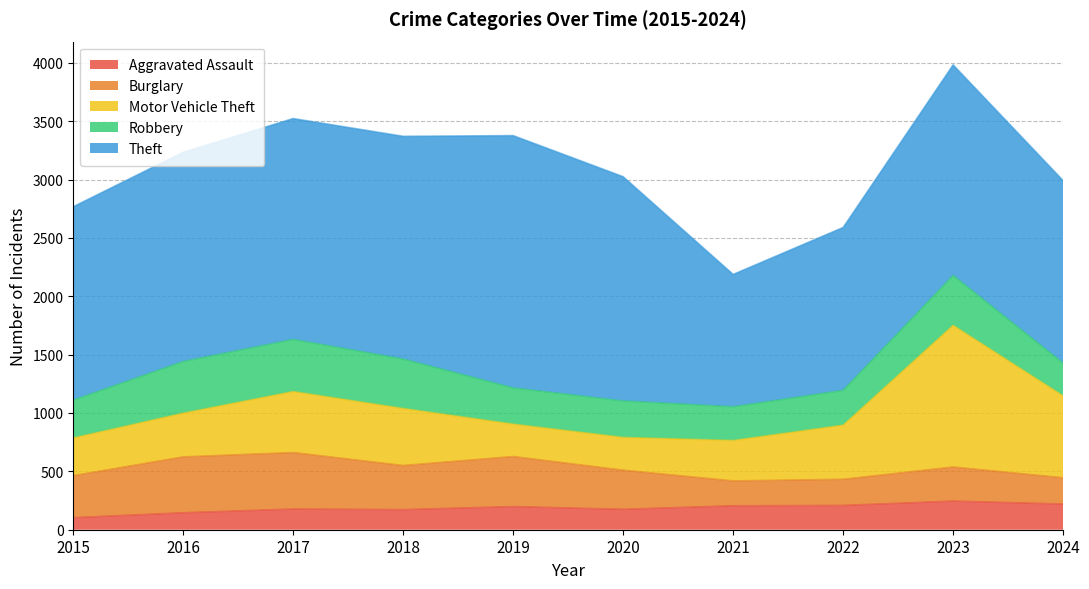

What is the total value across all series at 2024?

2991